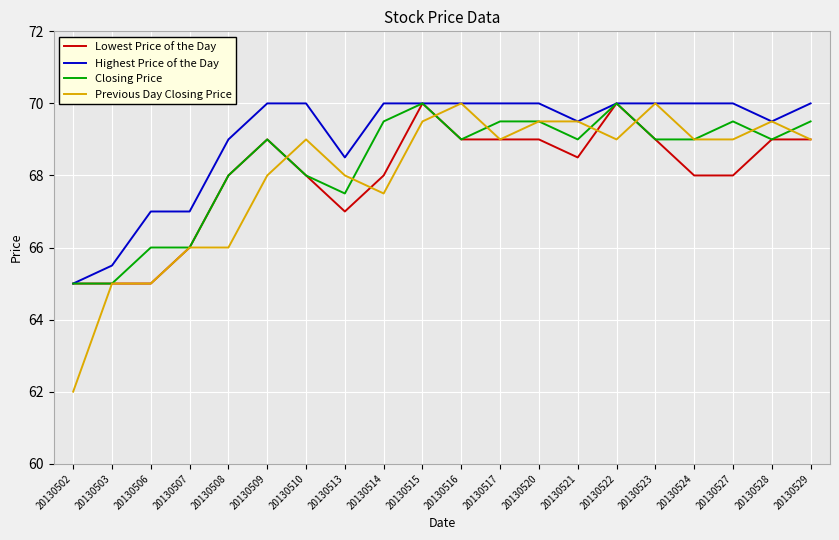

What is the total value across all series at 20130514?

275.0